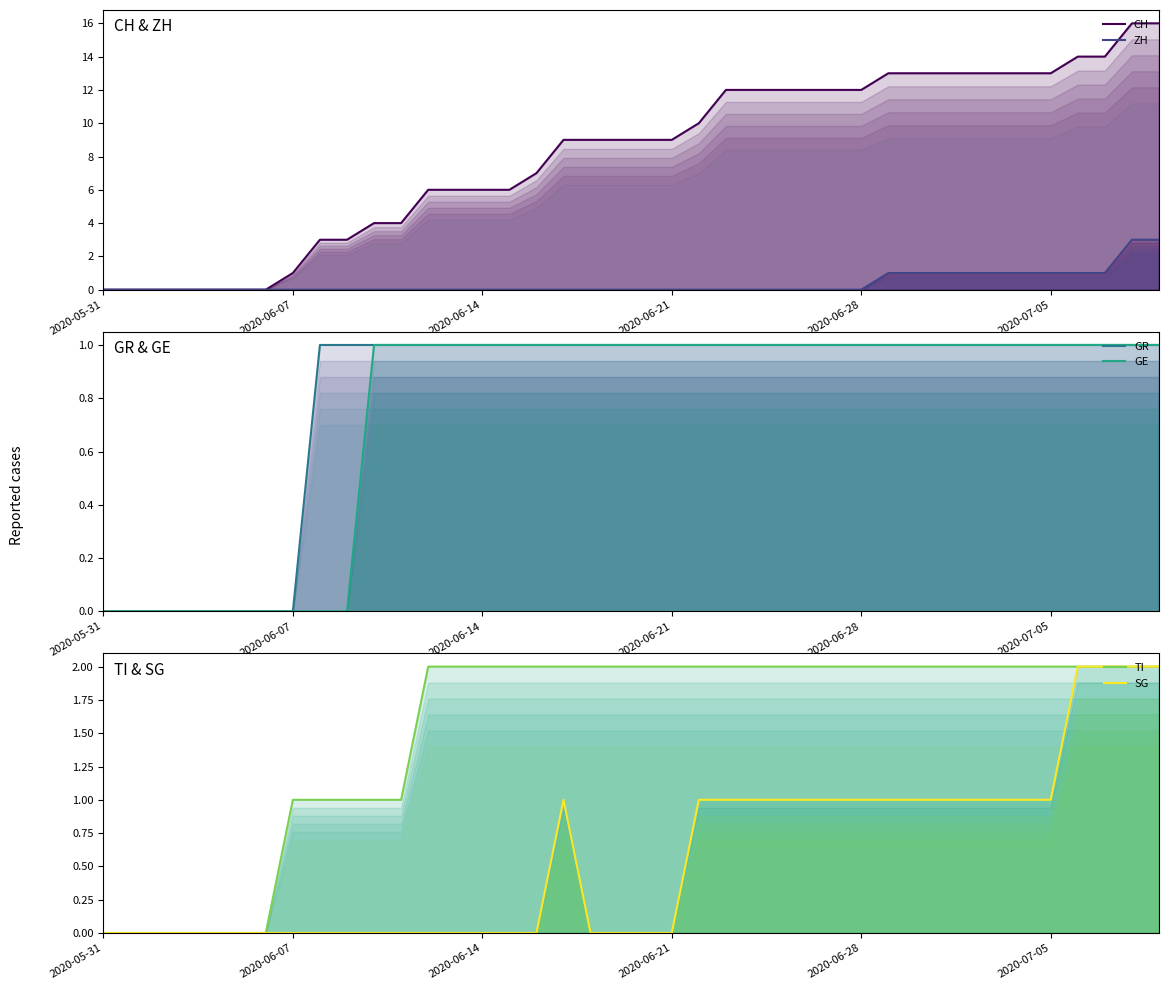

What is the sum of the ZH values at 2020-06-28 and 30?

1